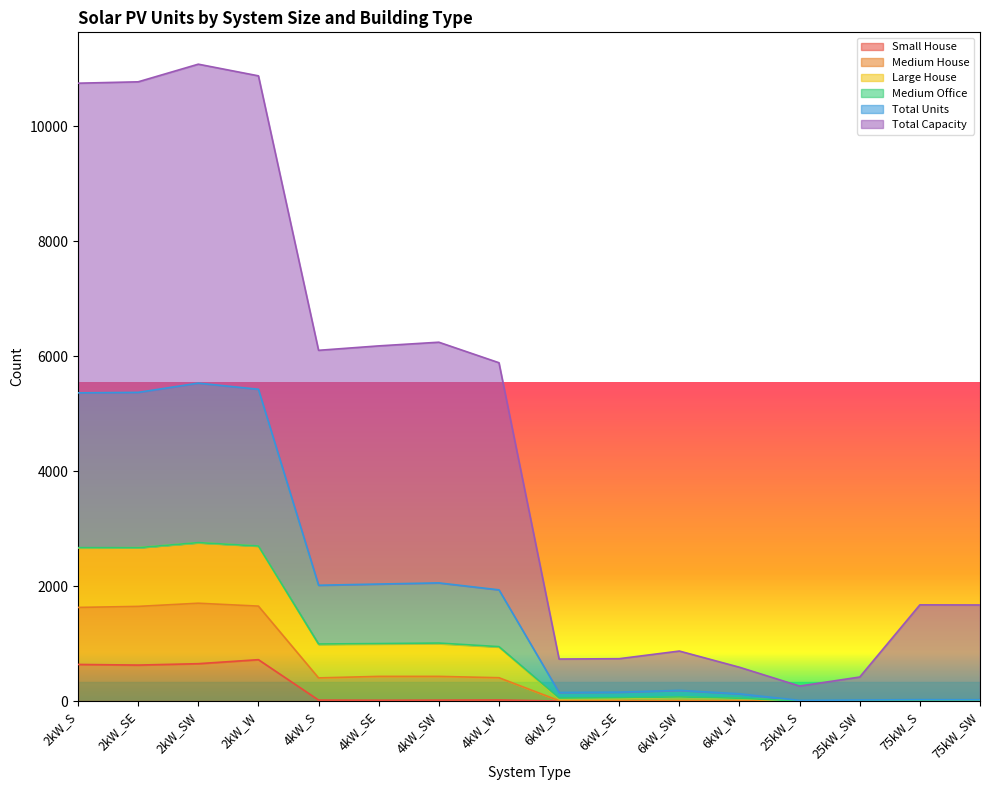

The Medium House series shows 18 at 25kW_SW. True or false?

True